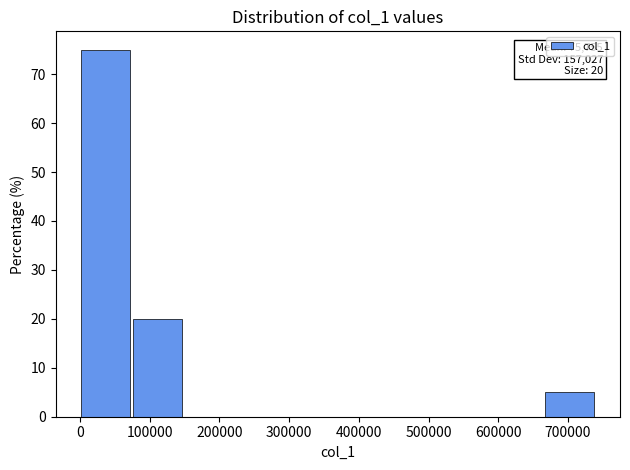

Over which range of the x-axis is the bar tallest?

0 to 70000